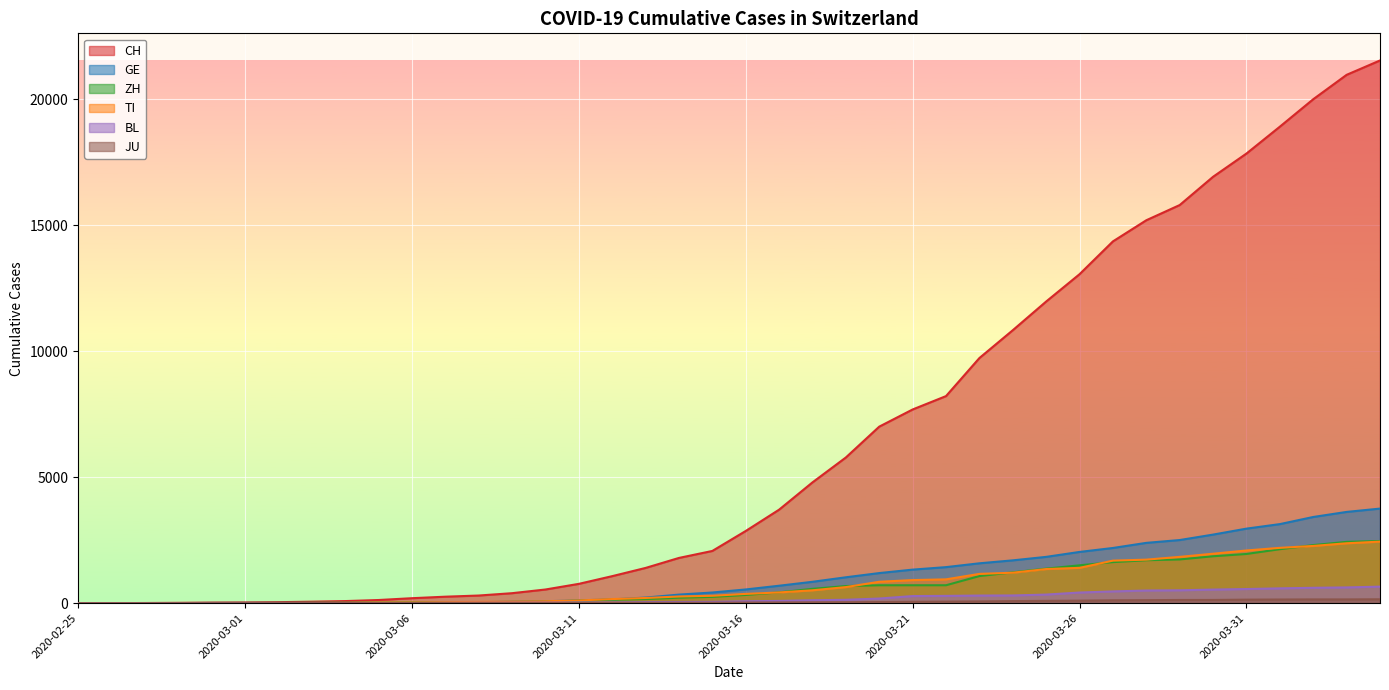

What is the label of the 31st point from the right?

2020-03-05